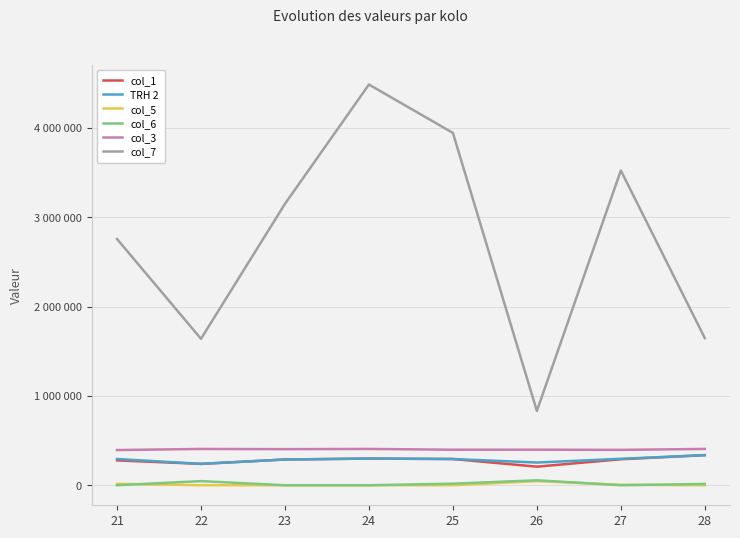

Is this an area chart (filled region under the line)?

No